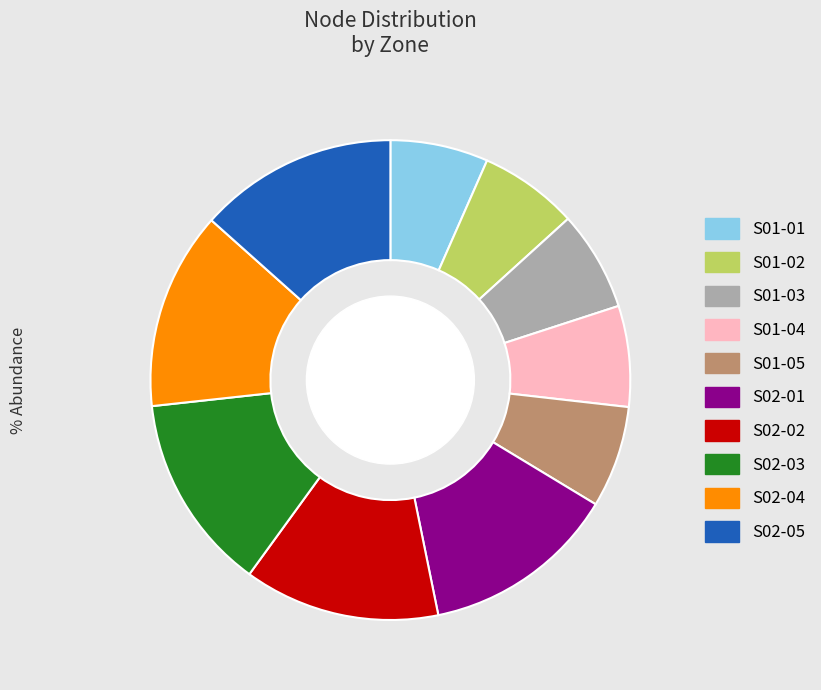

What is the ratio of the value at S02-05 to the value at S01-04?

2.0